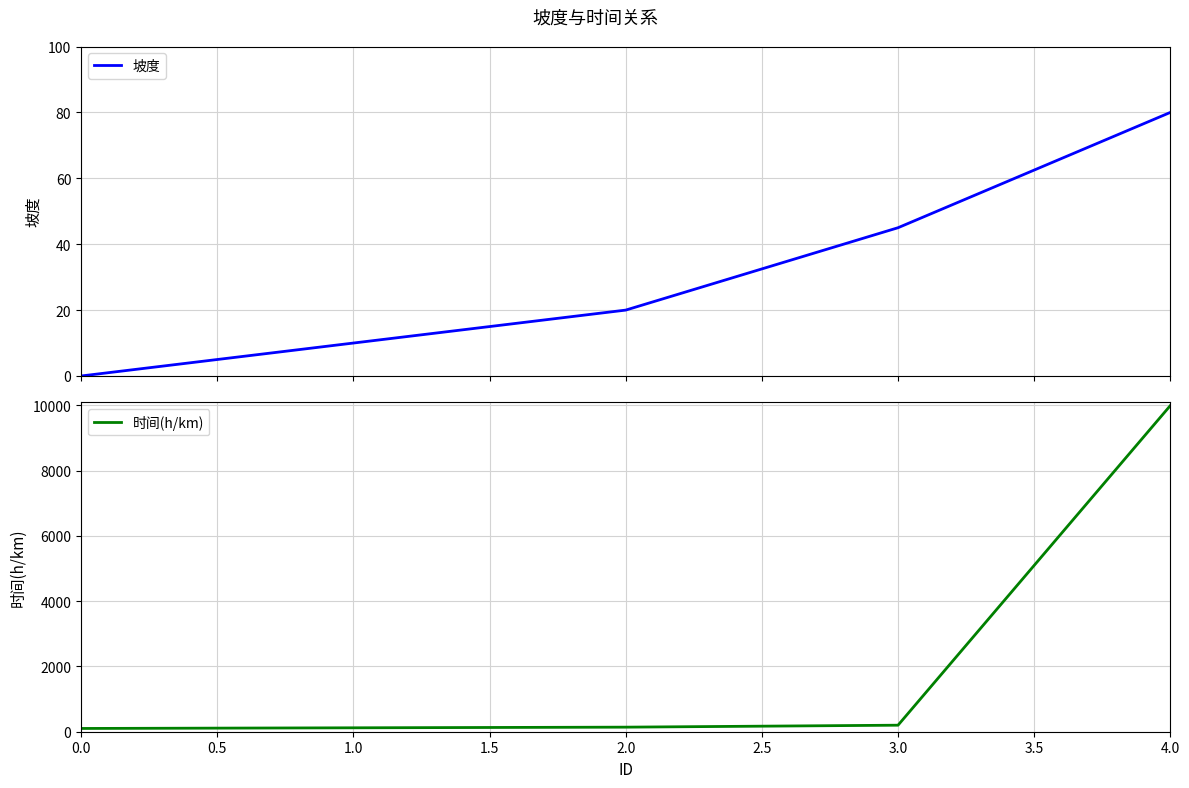

Is it true that 时间(h/km) equals 100 at 0.0?

True